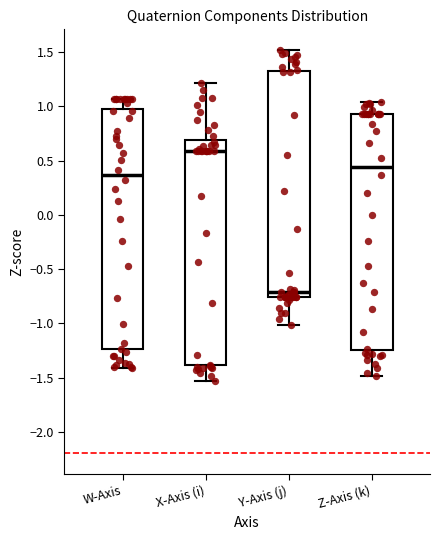

Which box has the highest median line?

X-Axis (i)